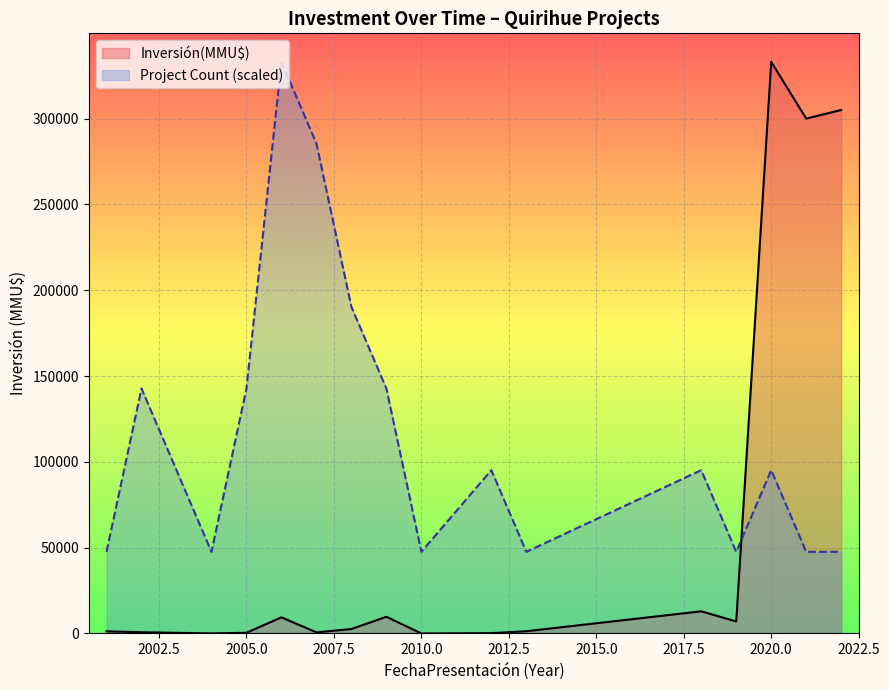

What is the greatest value displayed?

333020.0